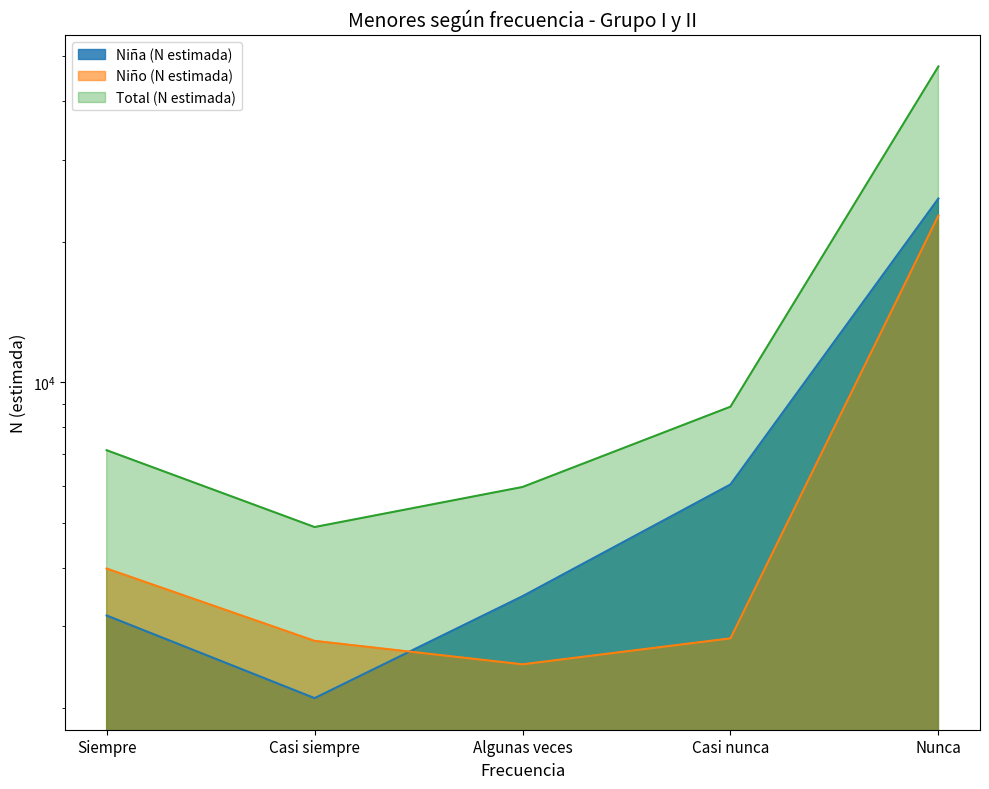

How many data points in Niña (N estimada) are above 3478?

2